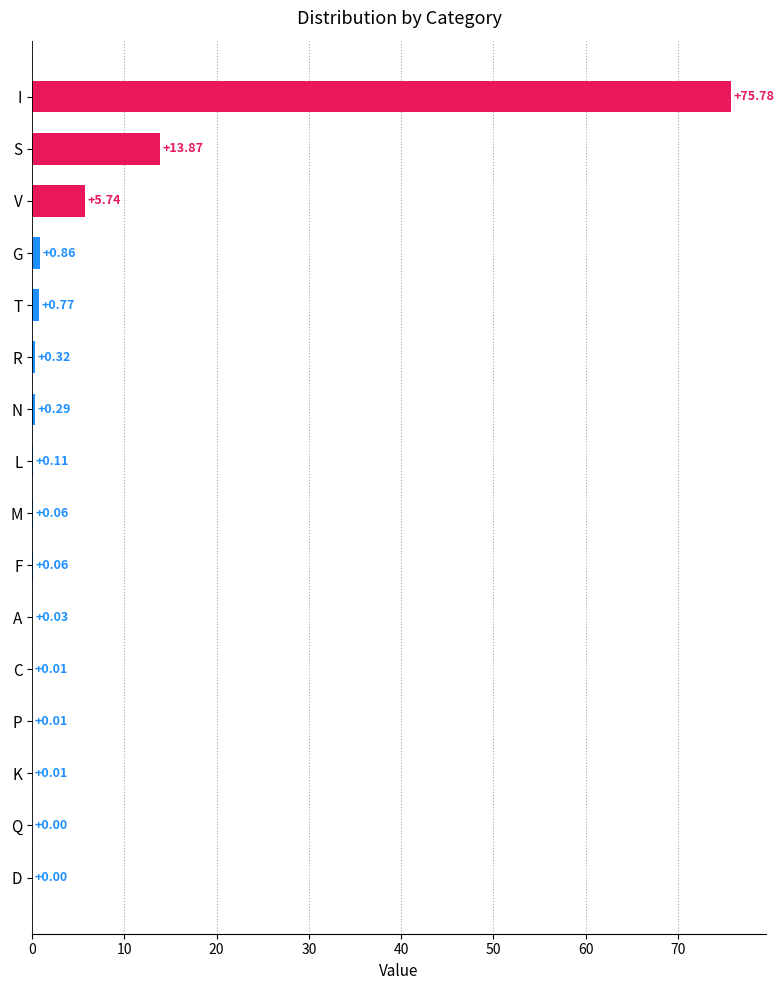

At which label is the value closest to 37?

S